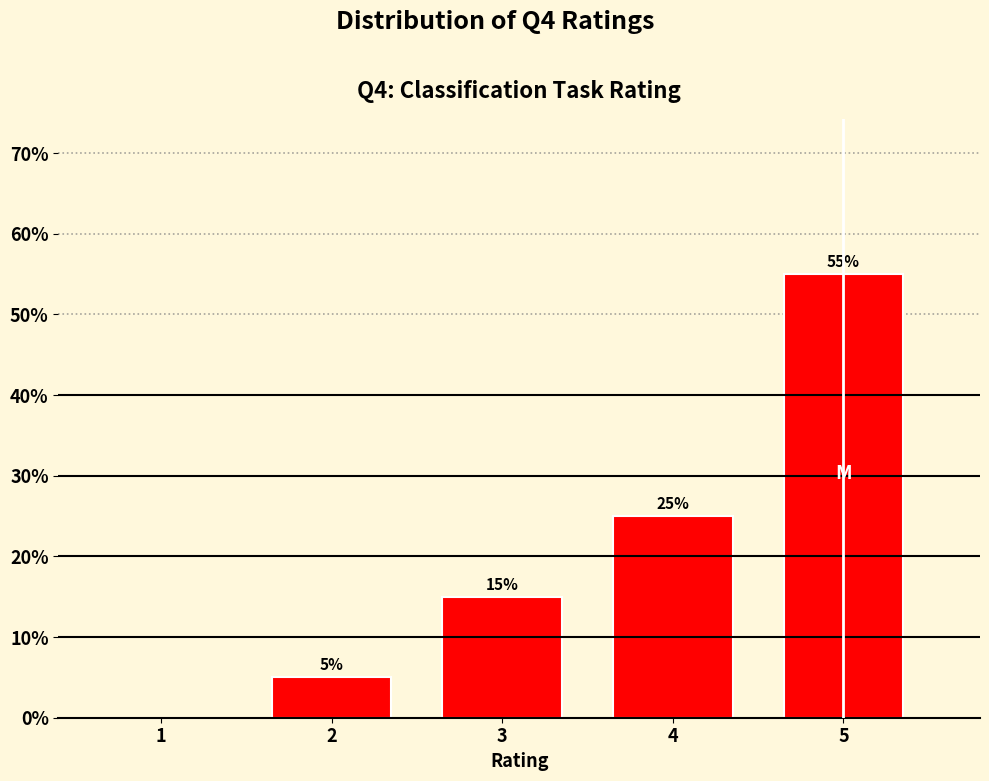

Reading left to right, list all the values displayed in this chart.

1=0.0	2=5.0	3=15.0	4=25.0	5=55.0